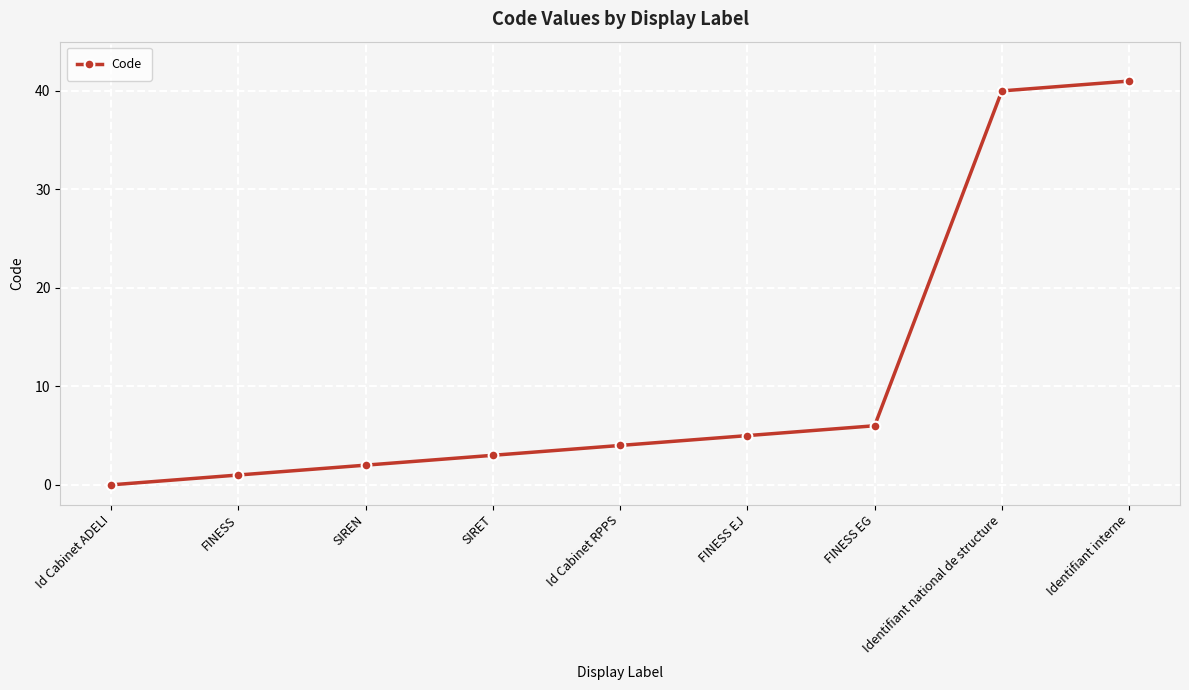

Between FINESS EG and SIREN, which is larger?

FINESS EG